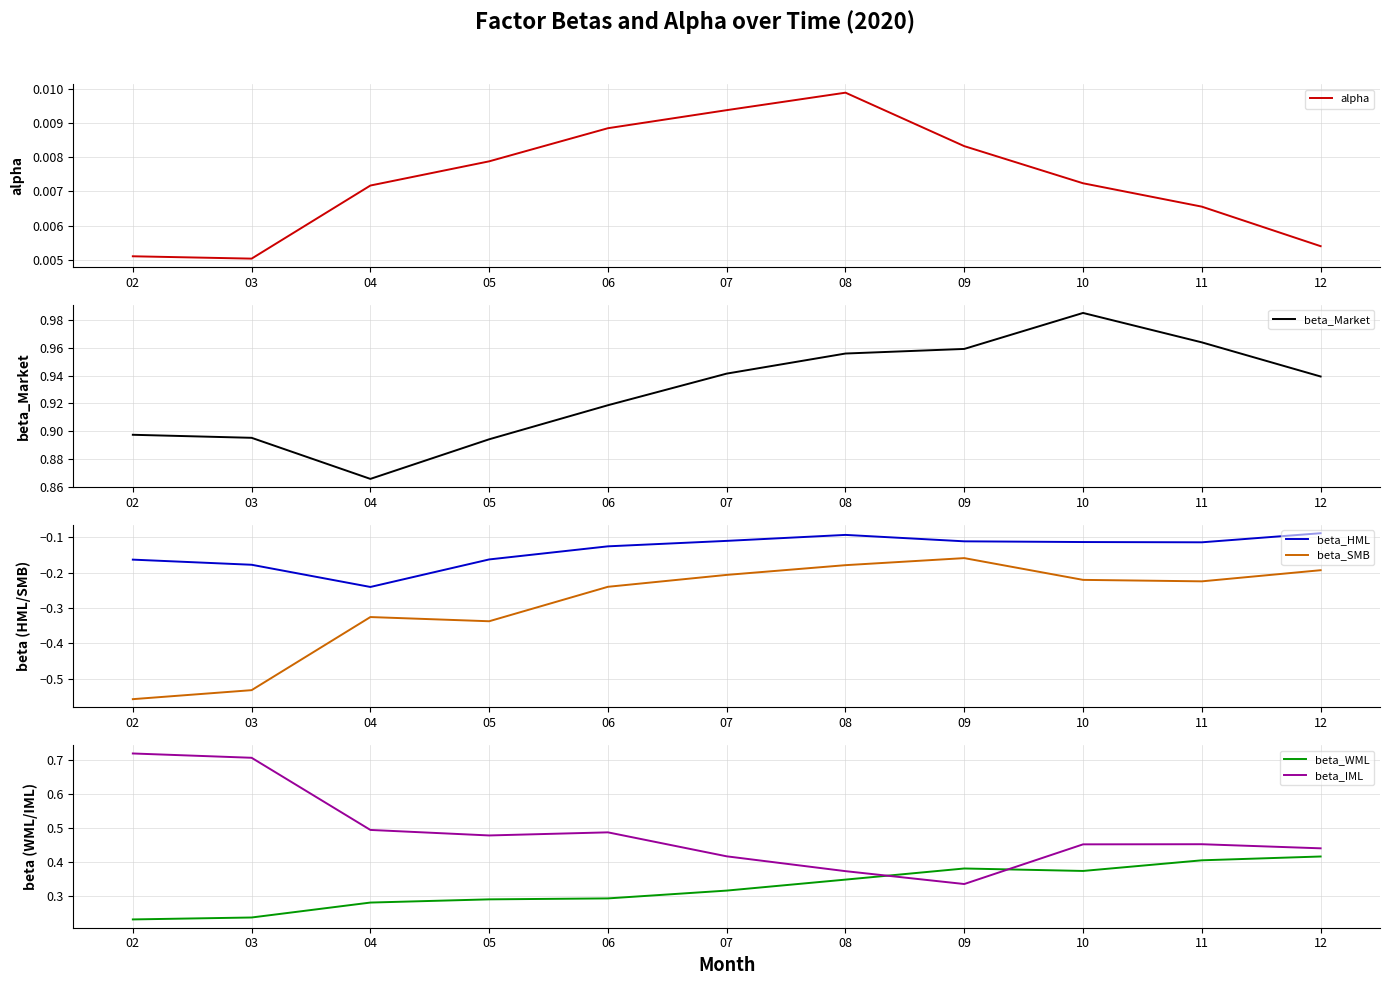

The beta_HML series shows -0.1 at 09. True or false?

True